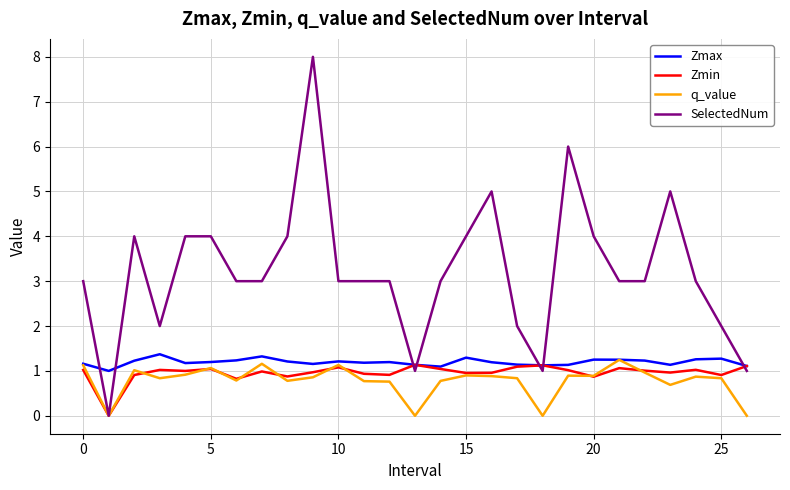

Does the chart display data point markers on the line(s)?

No